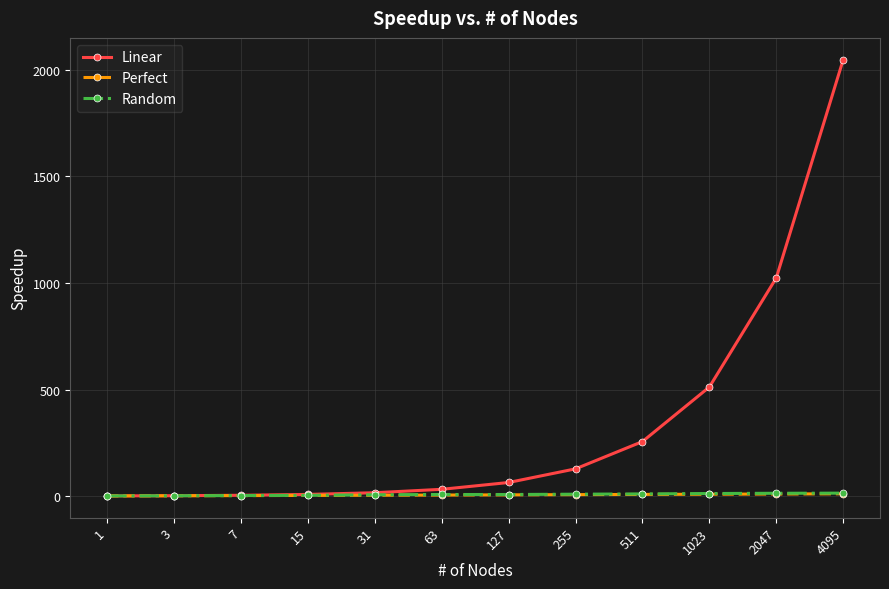

Count the number of categories in the chart.

12